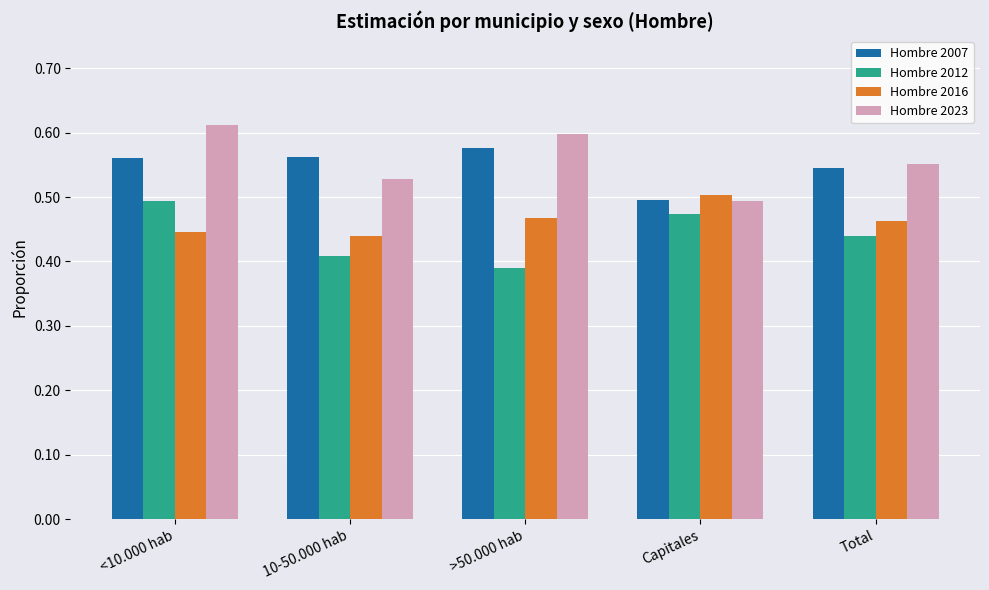

Is it true that Hombre 2023 equals 0.8 at >50.000 hab?

False